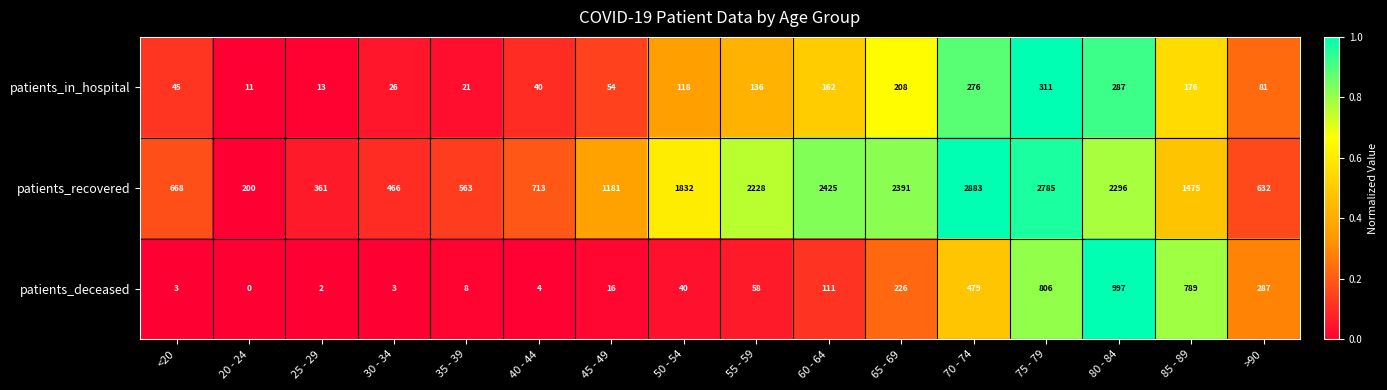

The patients_deceased series shows 2 at 40 - 44. True or false?

False